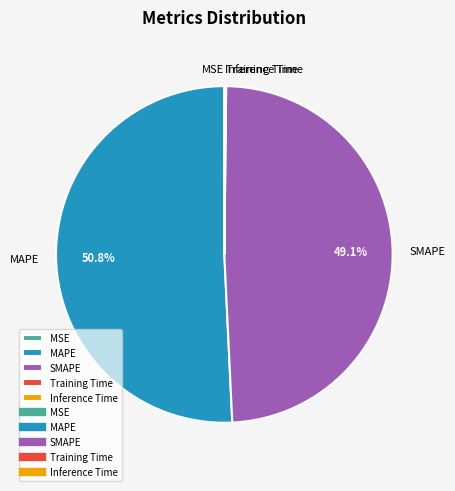

To the nearest percent, what is the average slice percentage?

20%